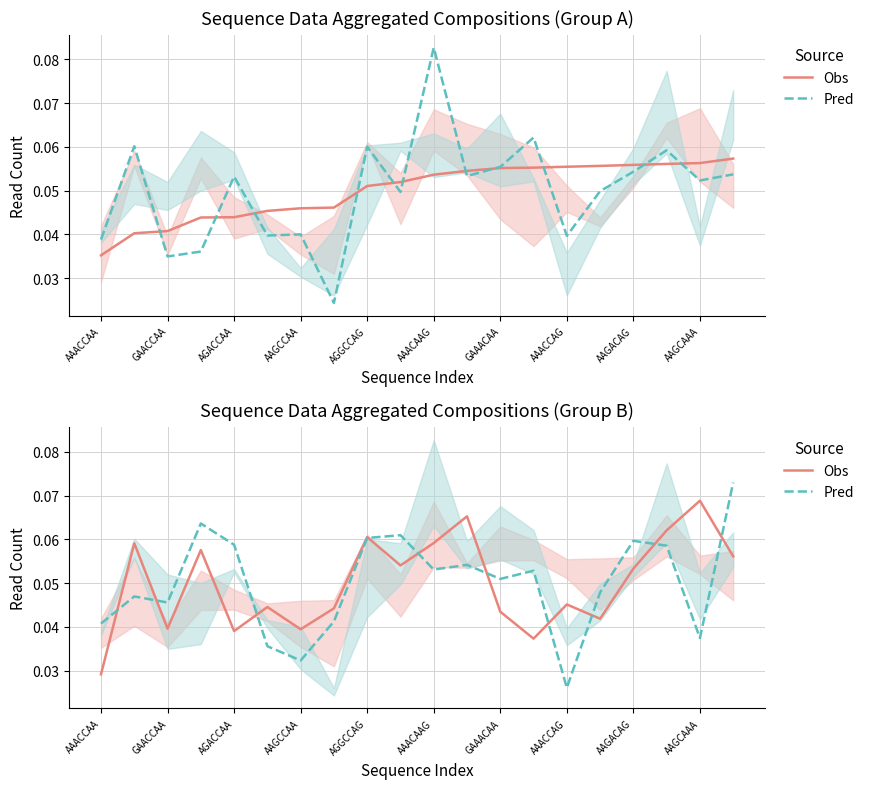

Where is Pred nearest to the value 0?

AAACCAG